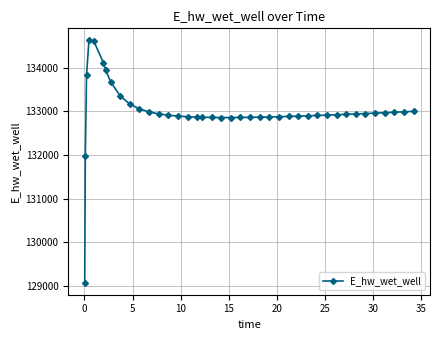

What is the value of the 9th point from the left?

133353.8